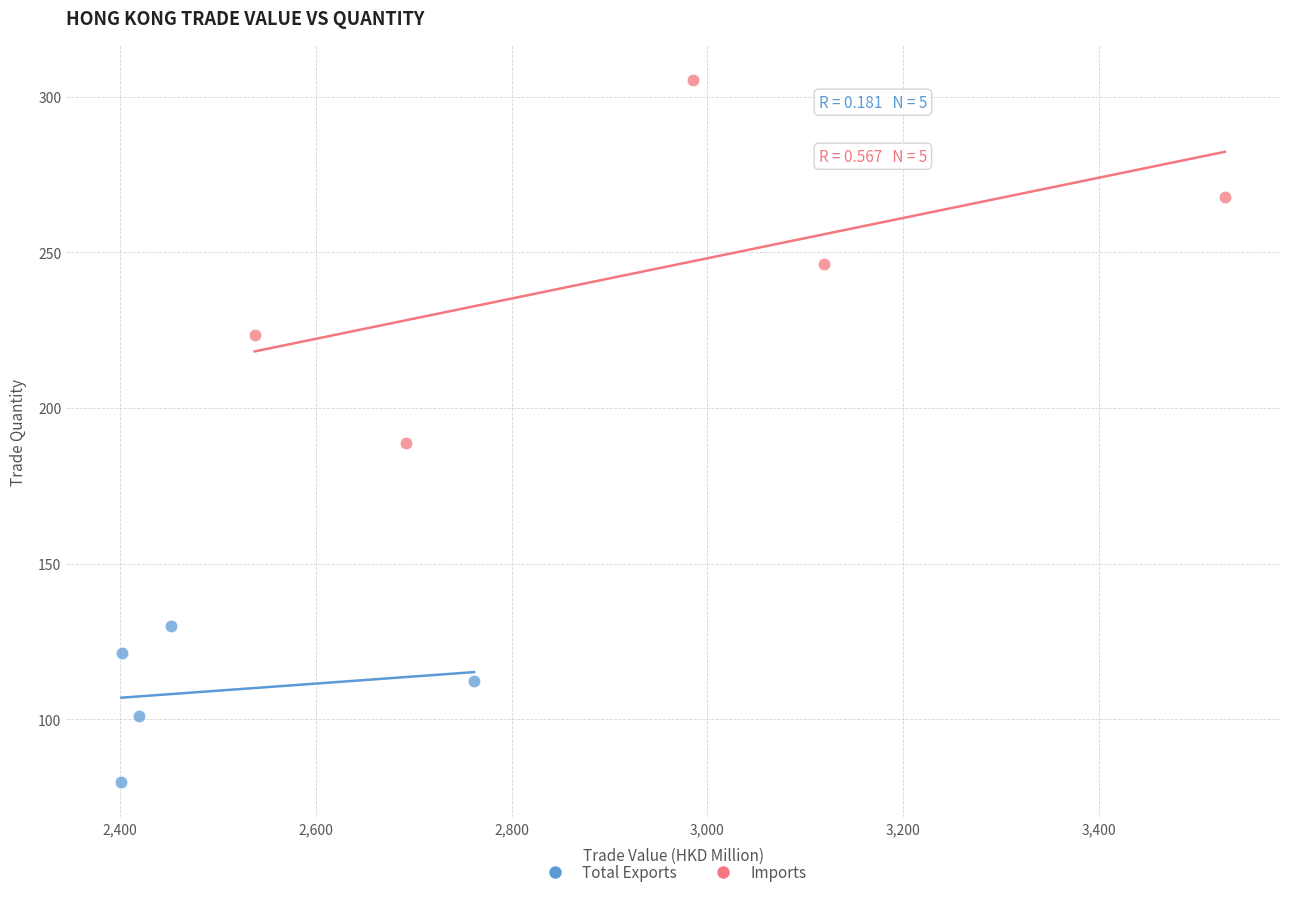

Which series contains the highest Y value?

Imports